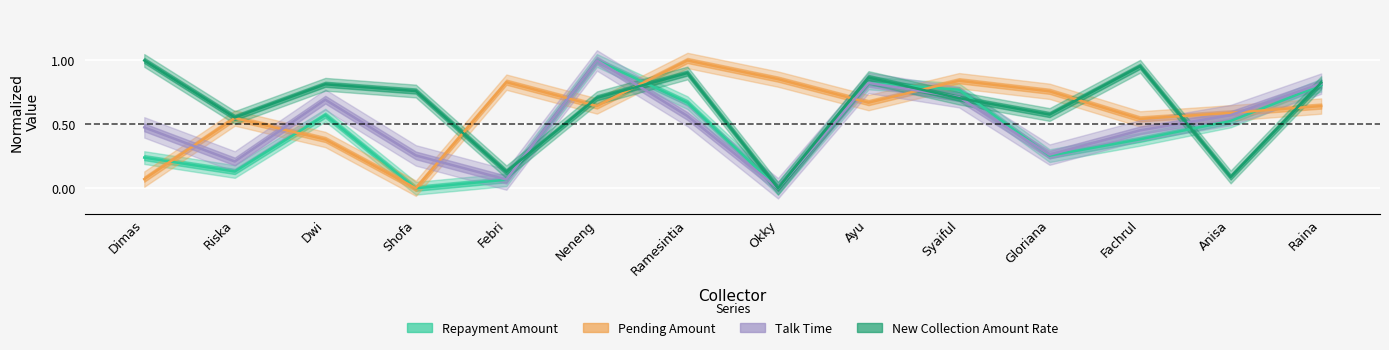

List the labels in order of Repayment Amount value, largest first.

Neneng, Ayu, Raina, Syaiful, Ramesintia, Dwi, Anisa, Fachrul, Gloriana, Dimas, Riska, Febri, Okky, Shofa